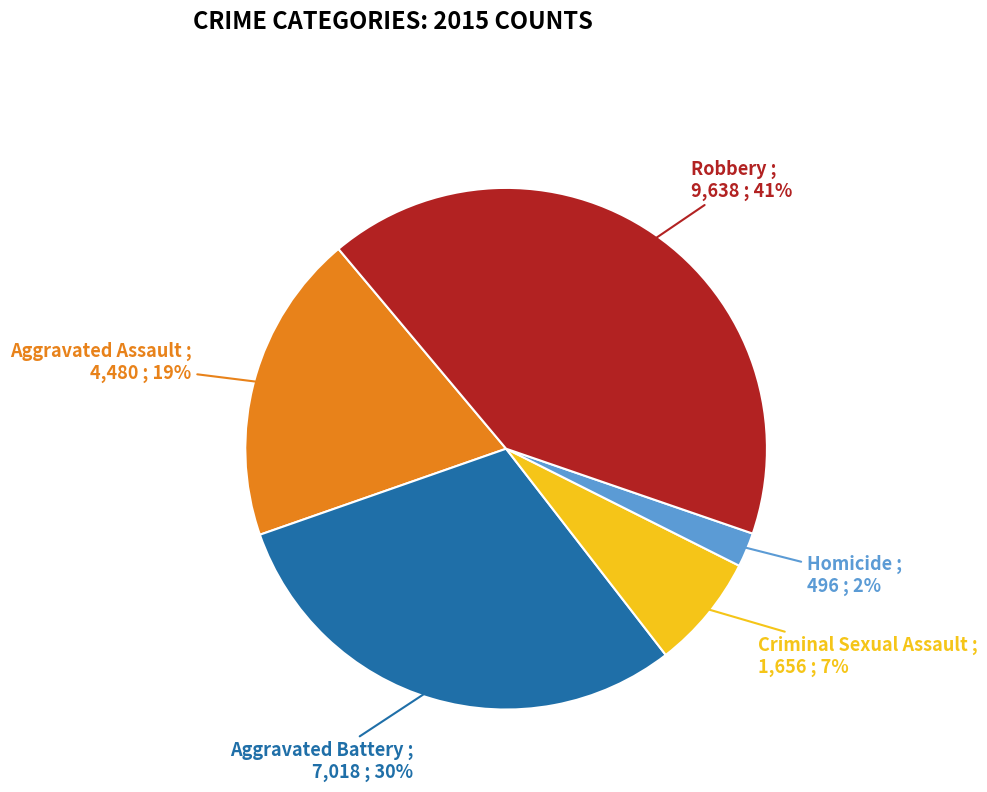

What percentage is the Homicide slice, to the nearest percent?

2%